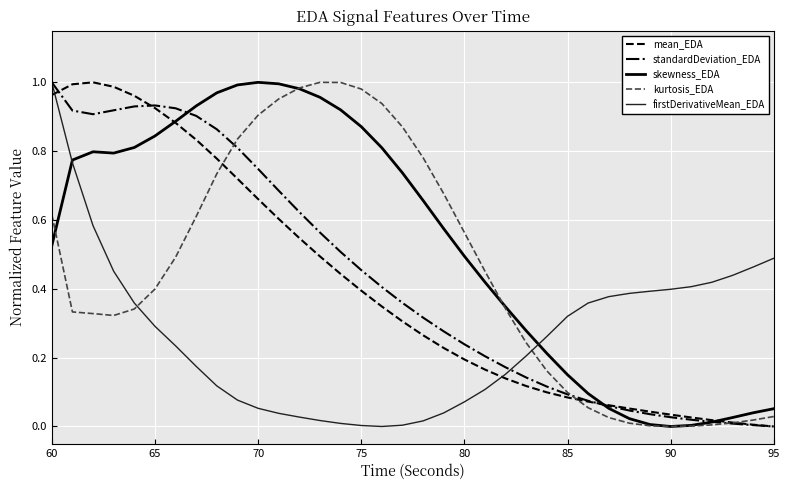

Which series has the largest total across all categories?

skewness_EDA